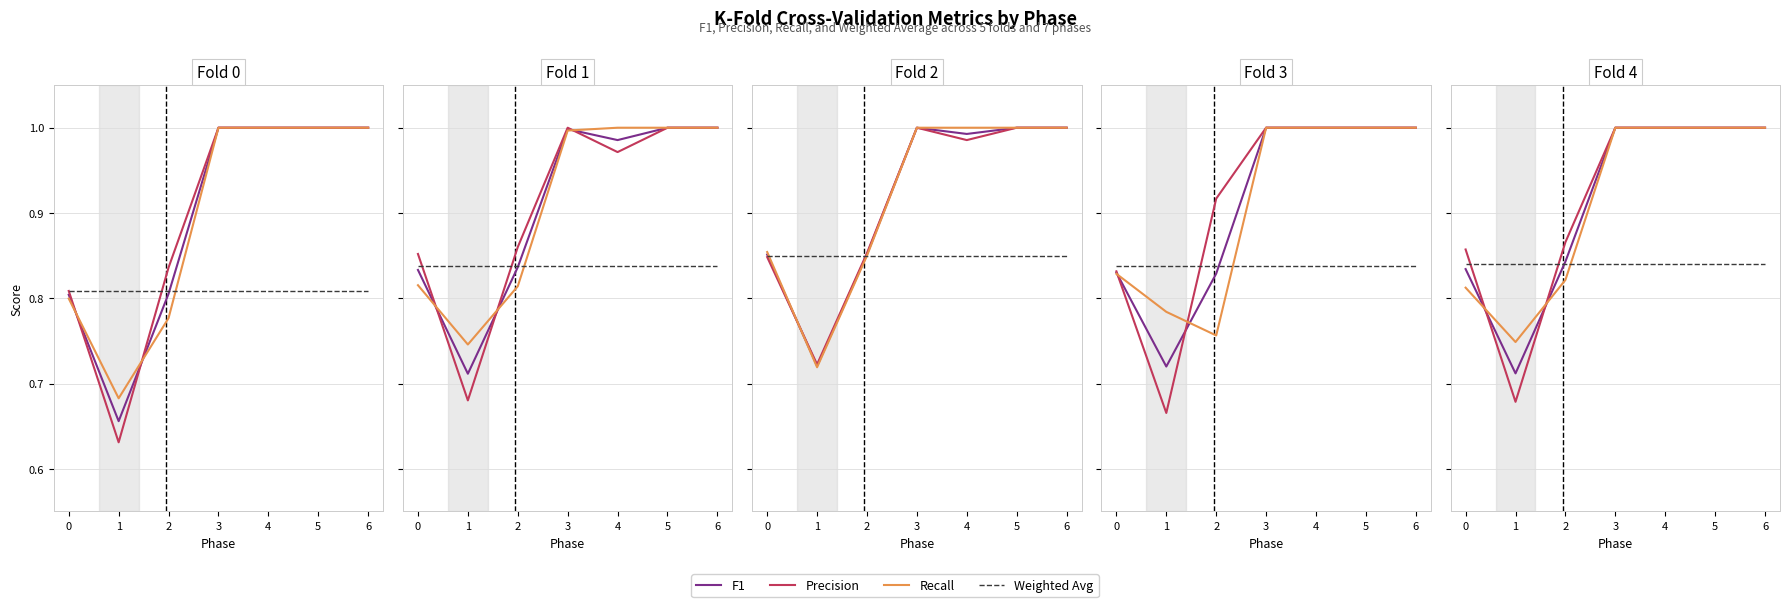

What is the lowest value of the Recall series?

0.7